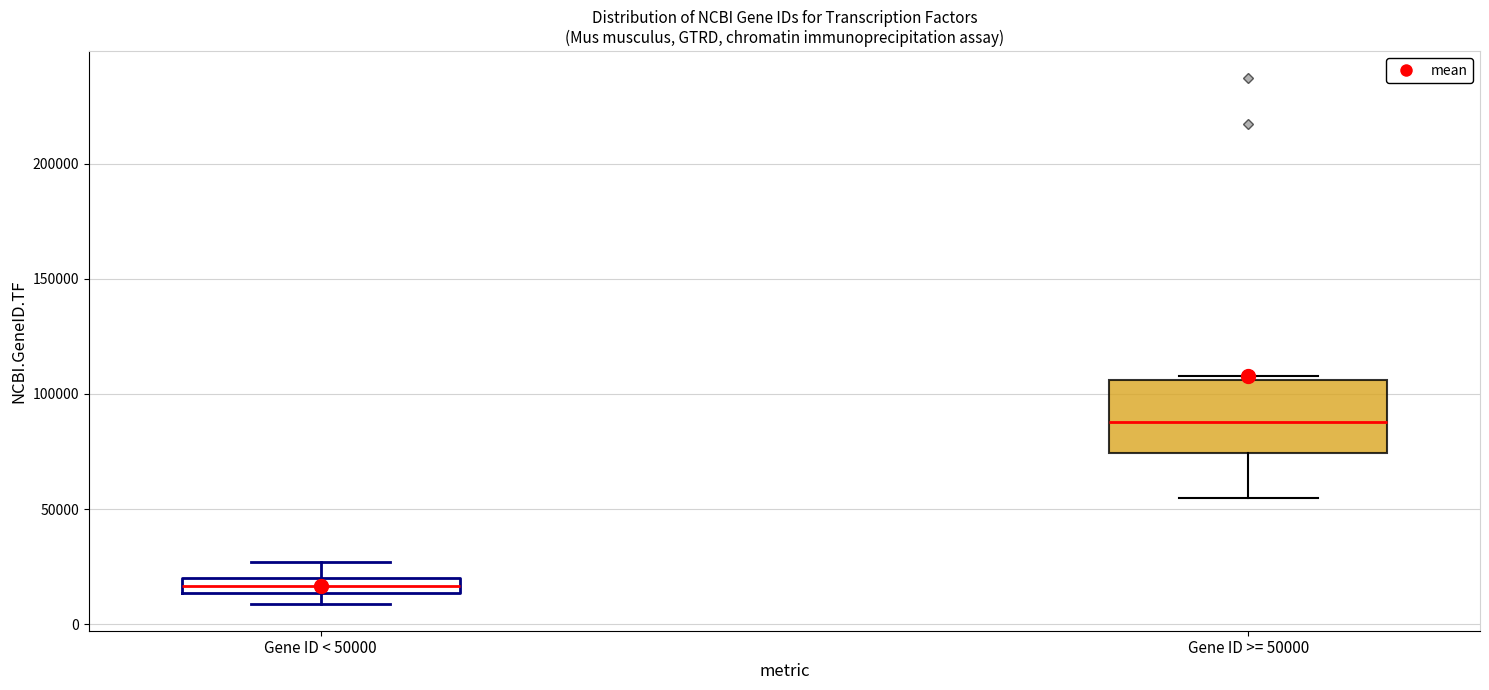

Where does the median line of the box for Gene ID >= 50000 sit on the y-axis? The values are not printed on the chart, so give them approximately, as read against the axis.

90000